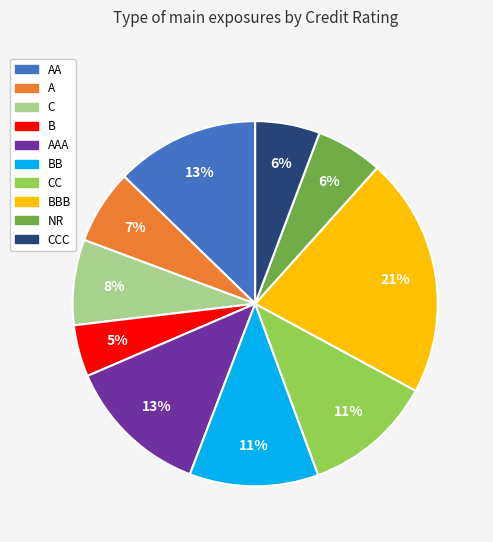

To the nearest percent, what is the average slice percentage?

10%